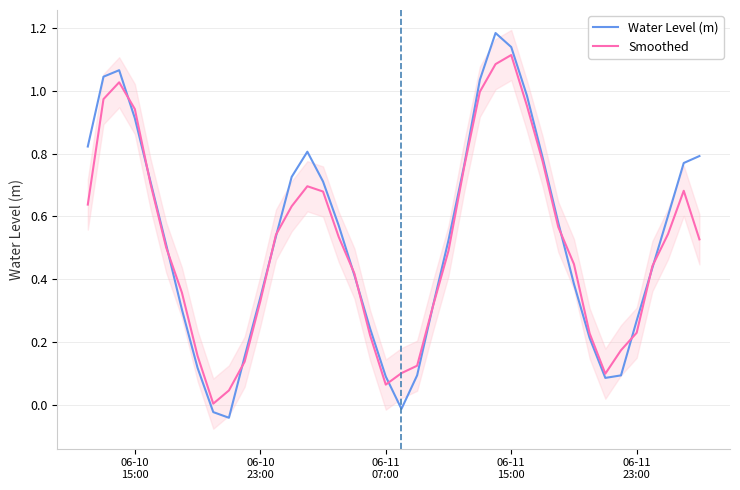

The Smoothed series shows 0.2 at 10. True or false?

False